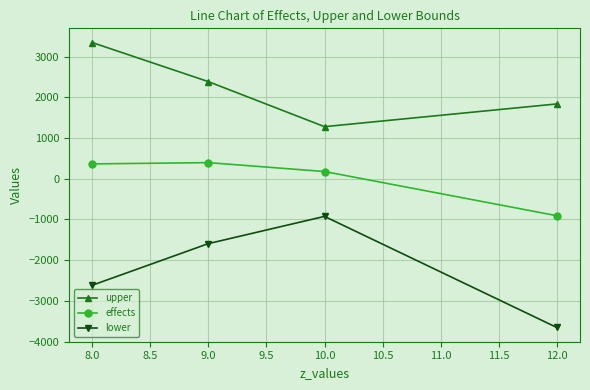

True or false: effects and lower intersect in this chart.

False